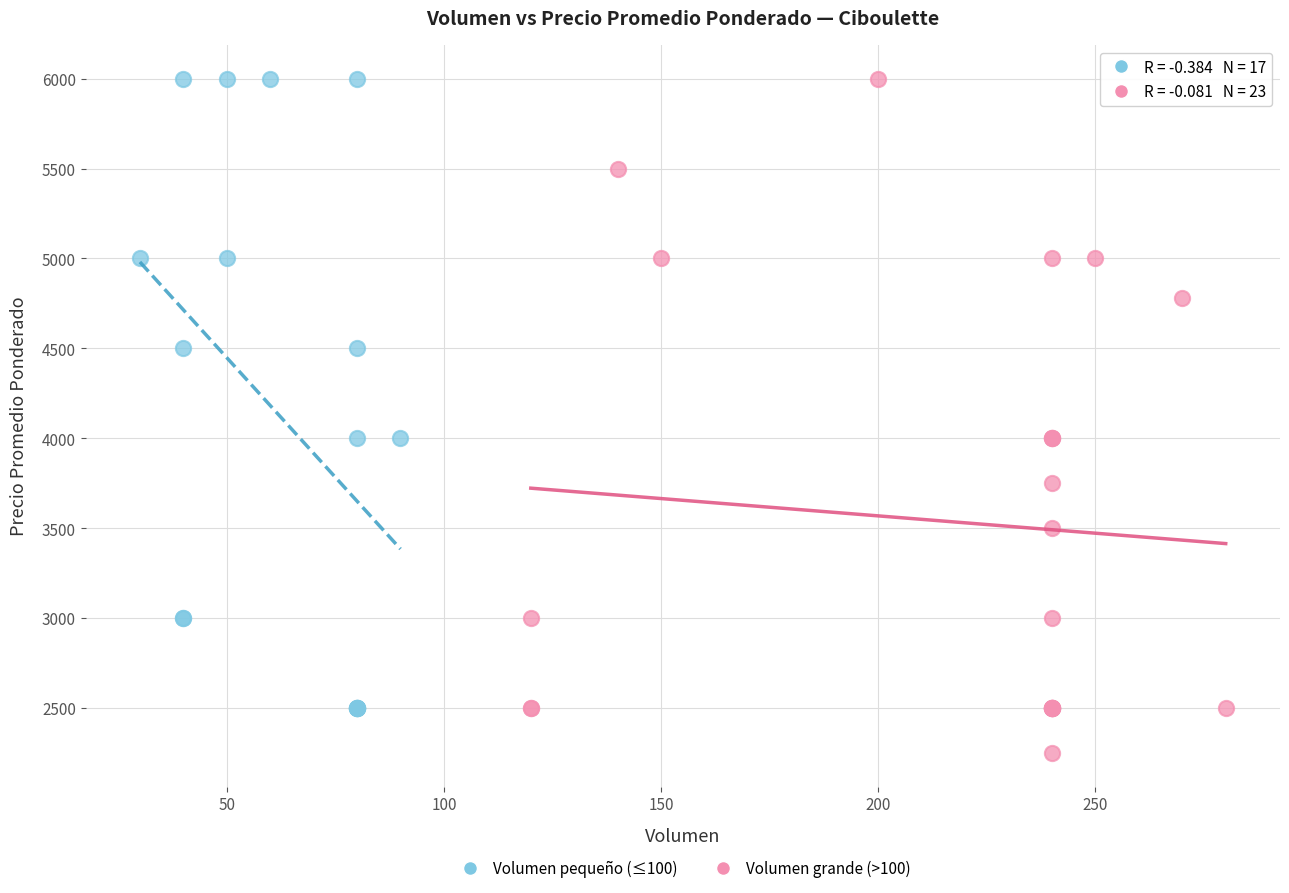

Which series reaches the minimum Y coordinate?

Volumen grande (>100)